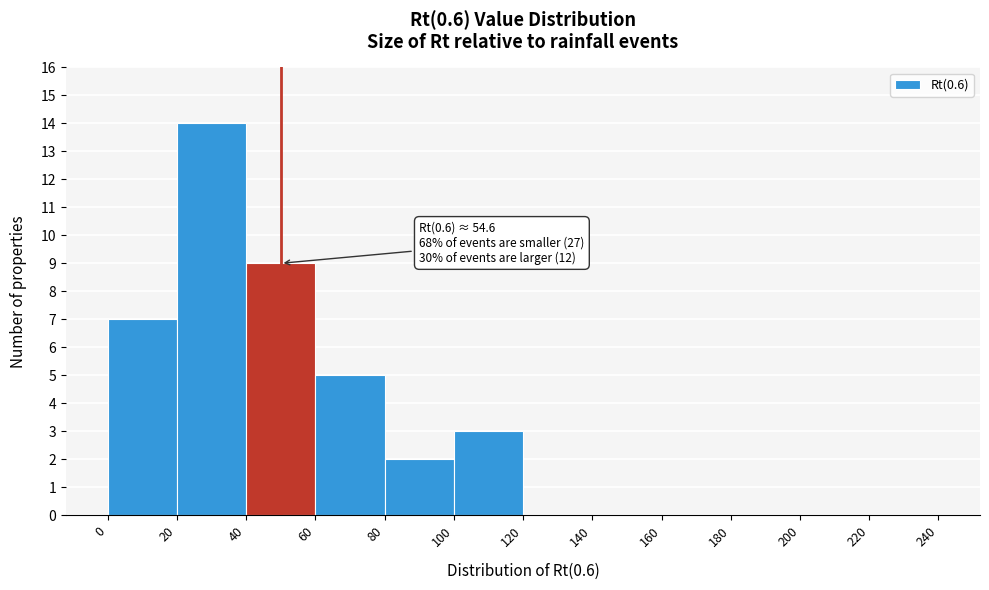

Which range on the x-axis has the tallest bar?

20 to 40